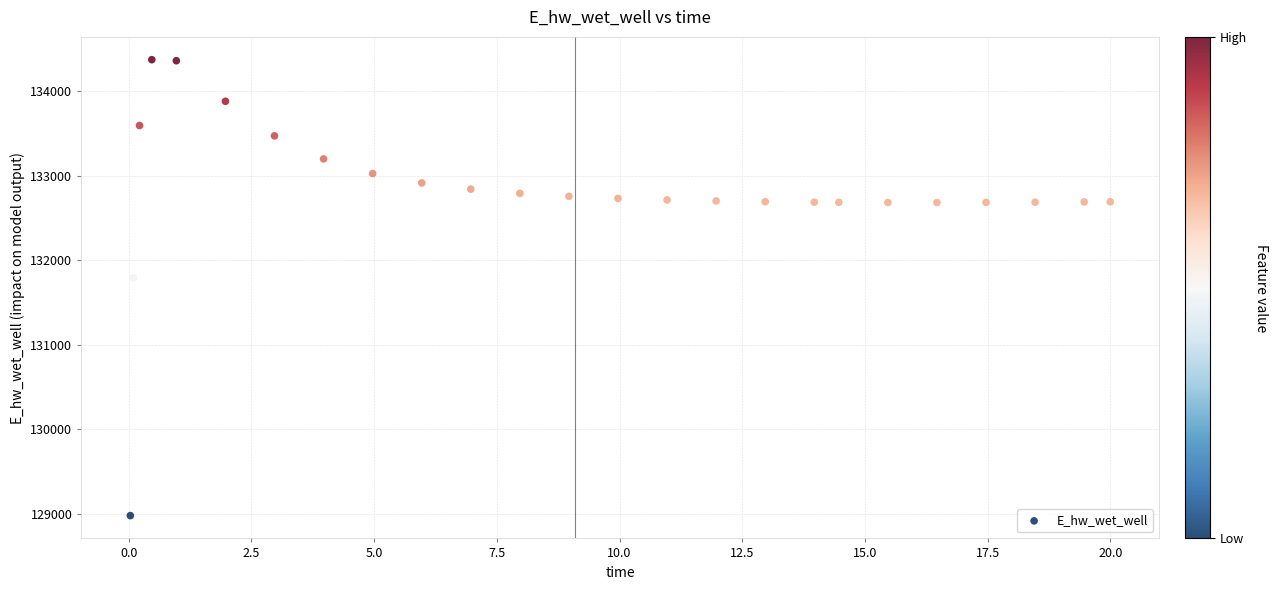

What Y value in the scatter plot is closest to 131674?

131791.0